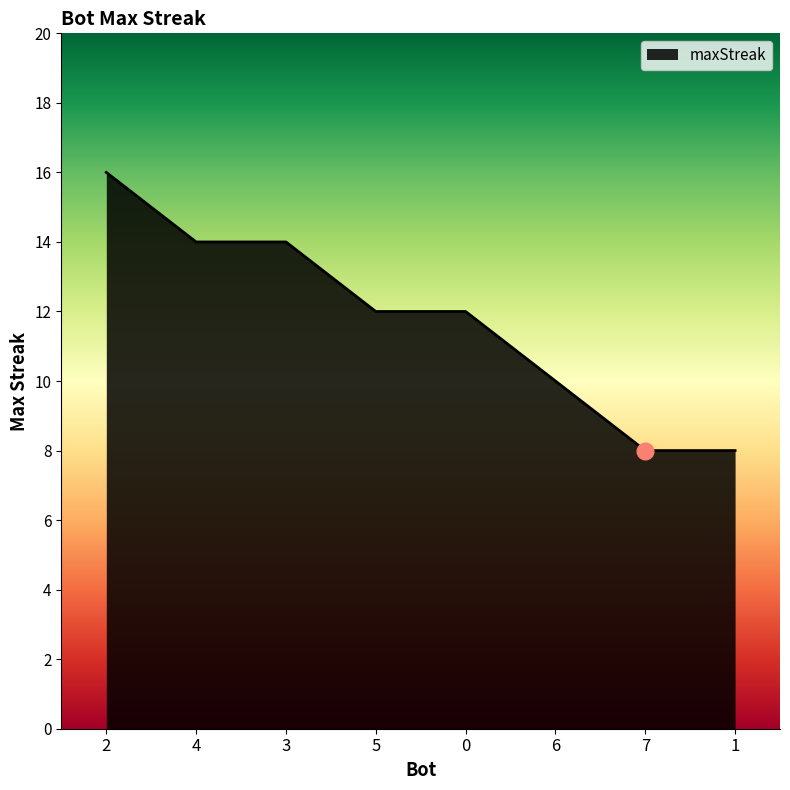

How many lines are shown in the chart?

1